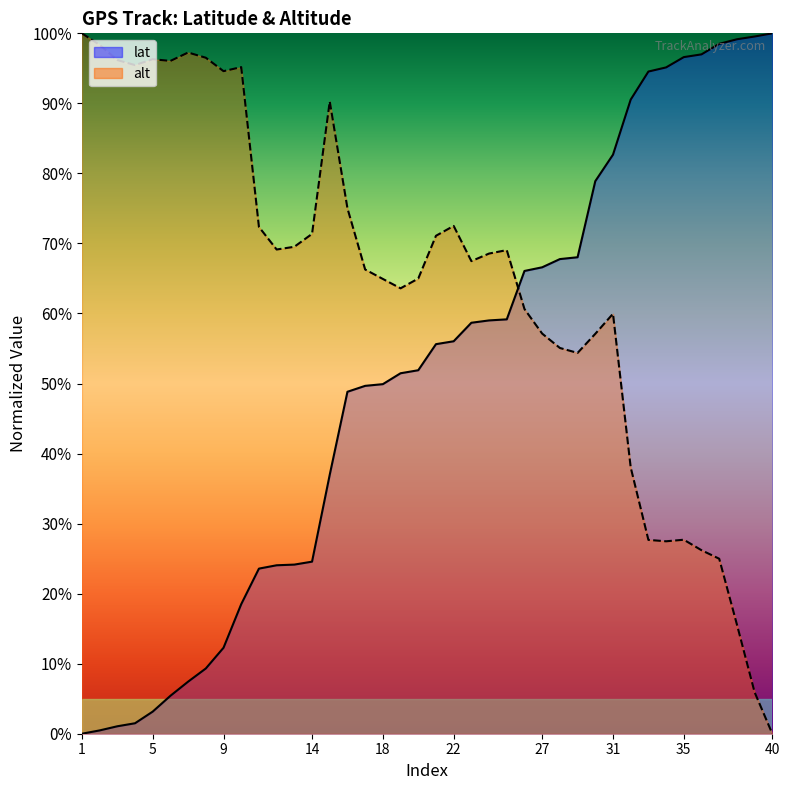

What is the total value across all series at 4?

97.0